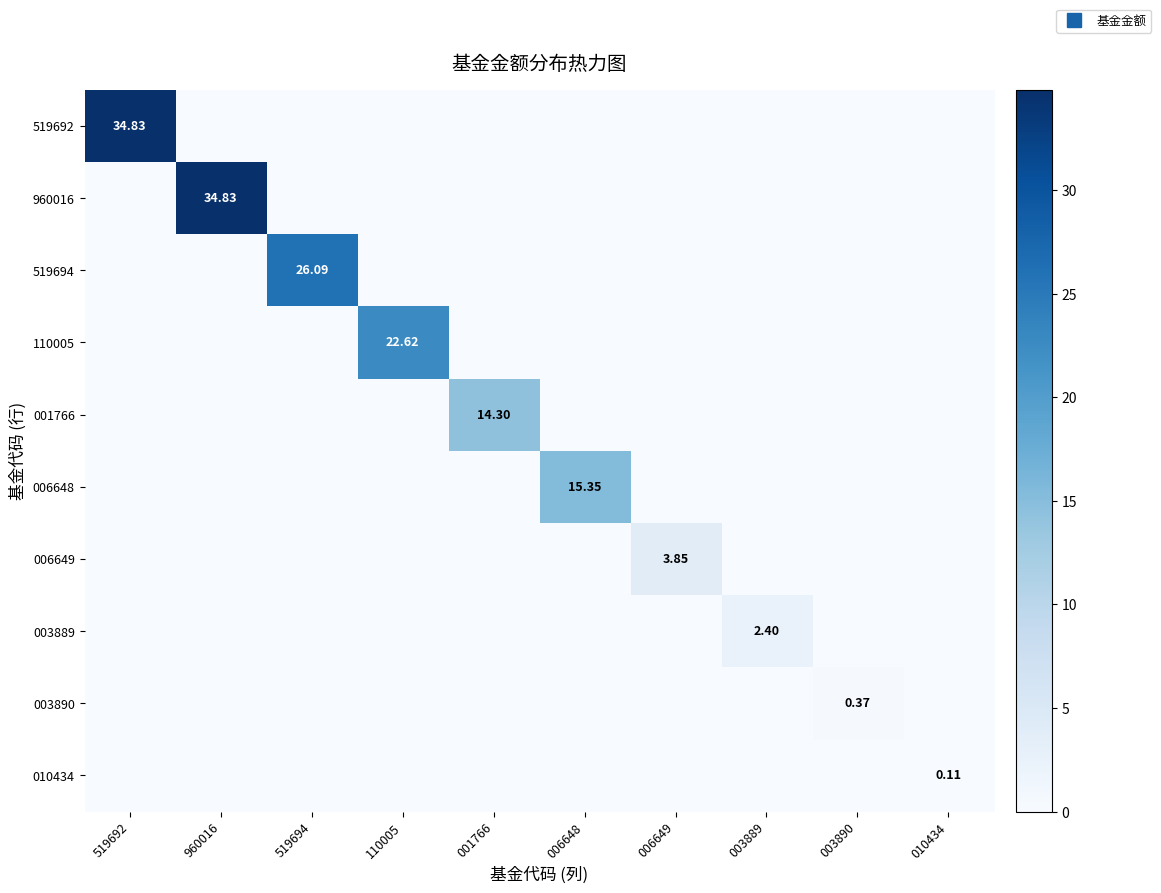

The 006648 series shows 0.0 at 003890. True or false?

True